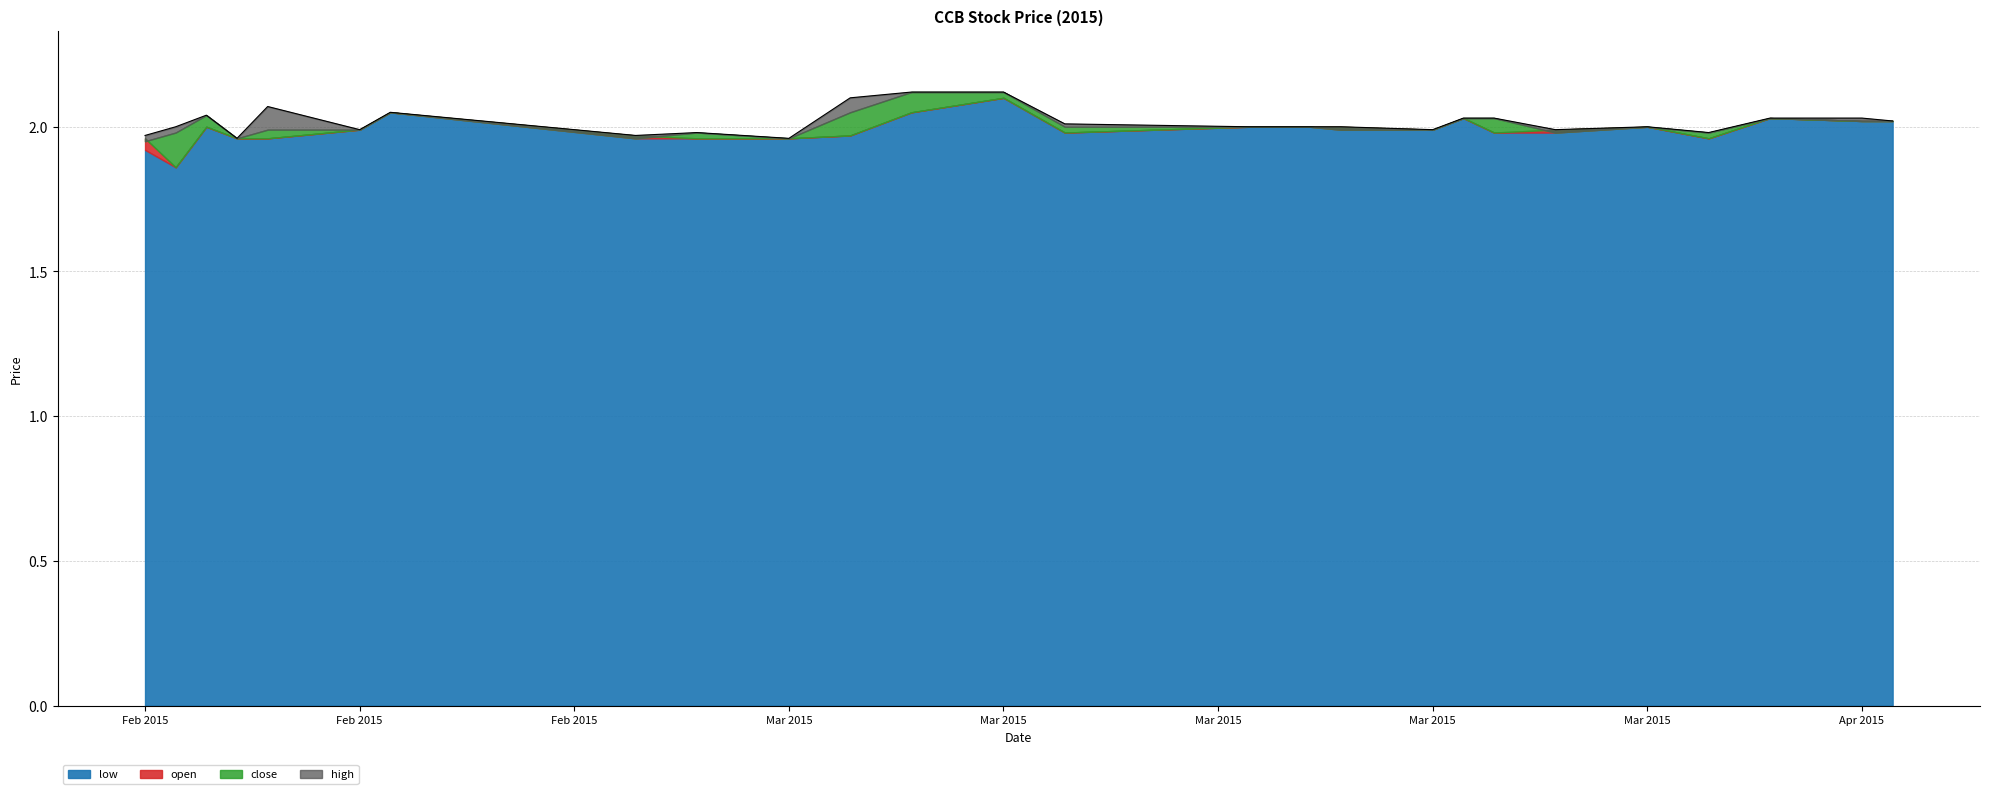

Reading left to right, list all the values displayed in this chart.

low: 1.9	1.9	2.0	2.0	2.0	2.0	2.0	2.0	2.0	2.0	2.0	2.0	2.1	2.0	2.0	2.0	2.0	2.0	2.0	2.0	2.0	2.0	2.0	2.0	2.0	2.0	2.0
open: 2.0	1.9	2.0	2.0	2.0	2.0	2.0	2.0	2.0	2.0	2.0	2.0	2.1	2.0	2.0	2.0	2.0	2.0	2.0	2.0	2.0	2.0	2.0	2.0	2.0	2.0	2.0
close: 1.9	2.0	2.0	2.0	2.0	2.0	2.0	2.0	2.0	2.0	2.0	2.1	2.1	2.0	2.0	2.0	2.0	2.0	2.0	2.0	2.0	2.0	2.0	2.0	2.0	2.0	2.0
high: 2.0	2.0	2.0	2.0	2.1	2.0	2.0	2.0	2.0	2.0	2.1	2.1	2.1	2.0	2.0	2.0	2.0	2.0	2.0	2.0	2.0	2.0	2.0	2.0	2.0	2.0	2.0